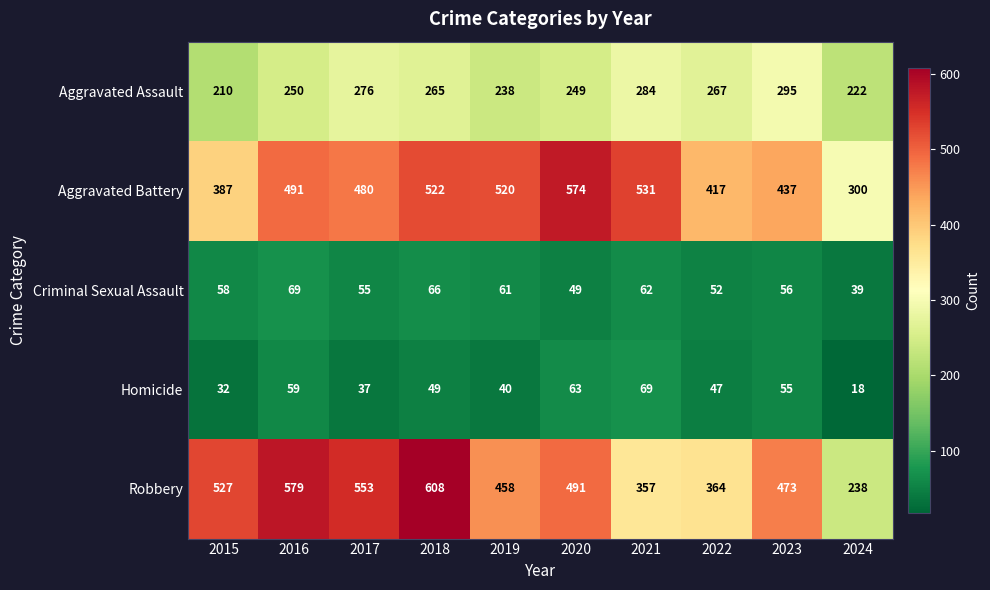

List the labels in order of Aggravated Assault value, largest first.

2023, 2021, 2017, 2022, 2018, 2016, 2020, 2019, 2024, 2015